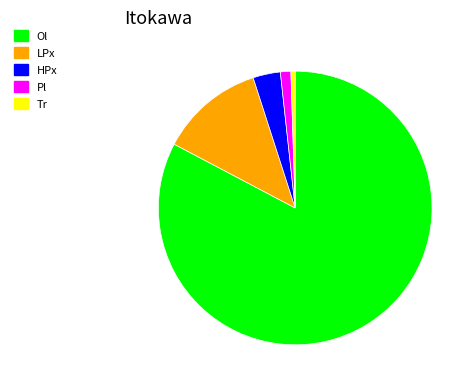

Does Ol represent more than half of the total?

Yes